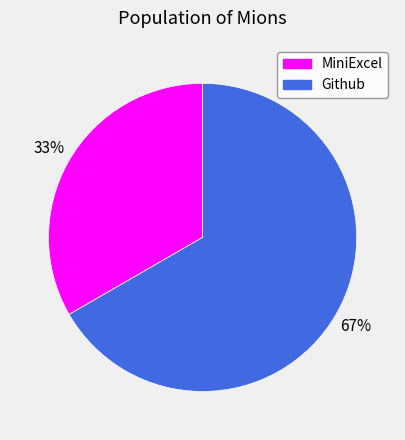

The Github slice represents 67% of the pie. True or false?

True